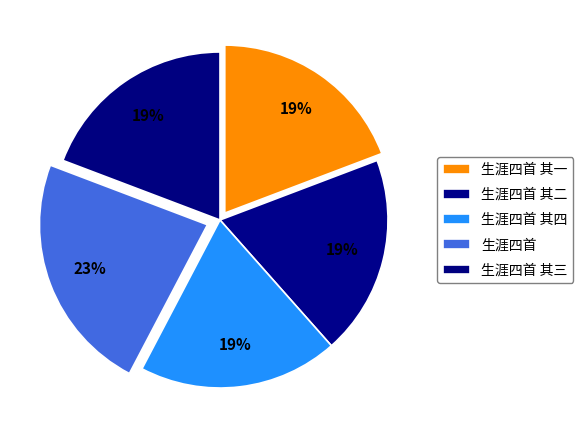

To the nearest percent, what is the difference between the largest and smallest slice percentages?

4%